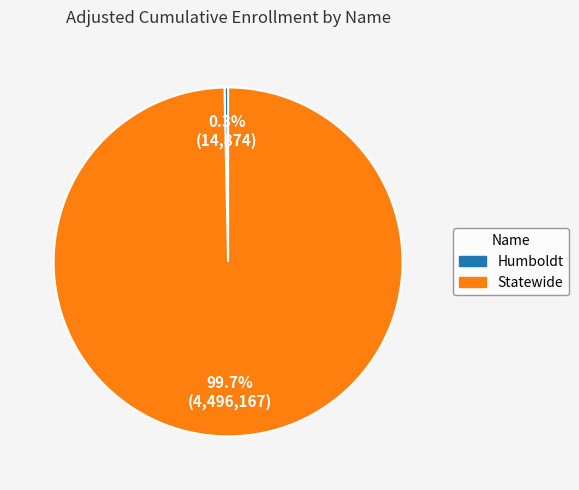

True or false: Humboldt accounts for 0% of the total.

True